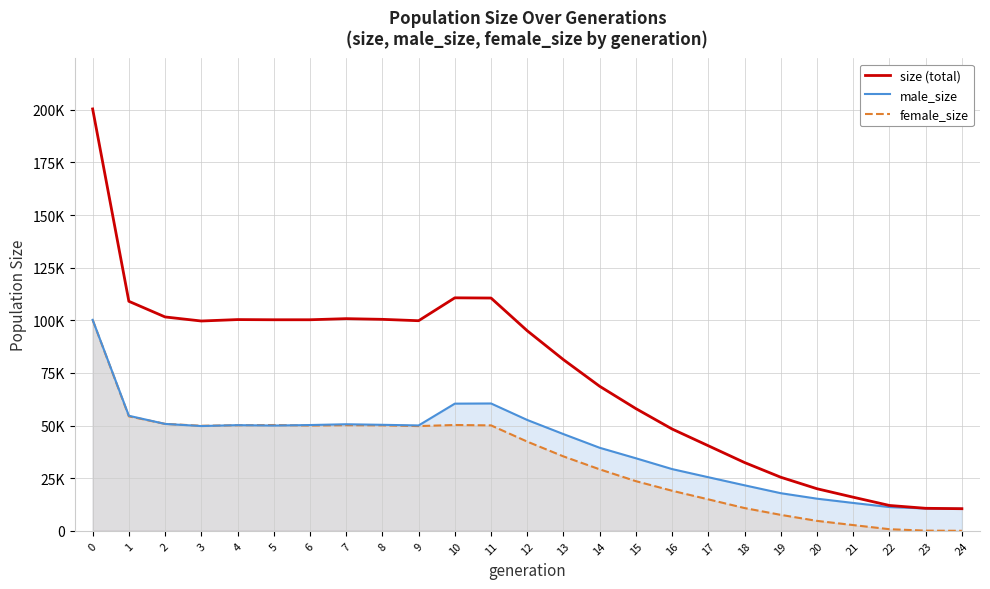

Is it true that female_size equals 1028 at 21?

False